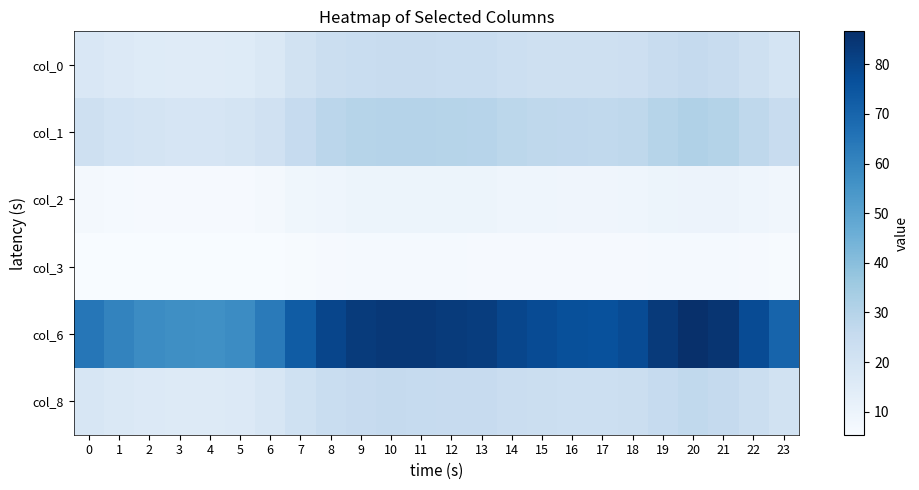

At which category does the chart reach its minimum across all series?

4